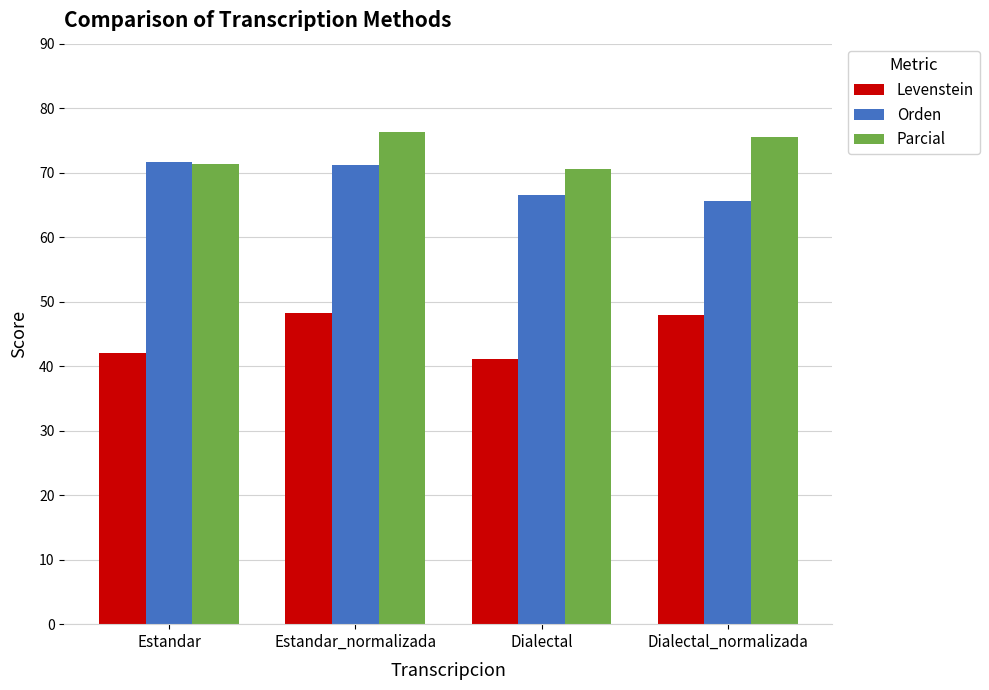

List the series in order of their overall mean, lowest first.

Levenstein, Orden, Parcial